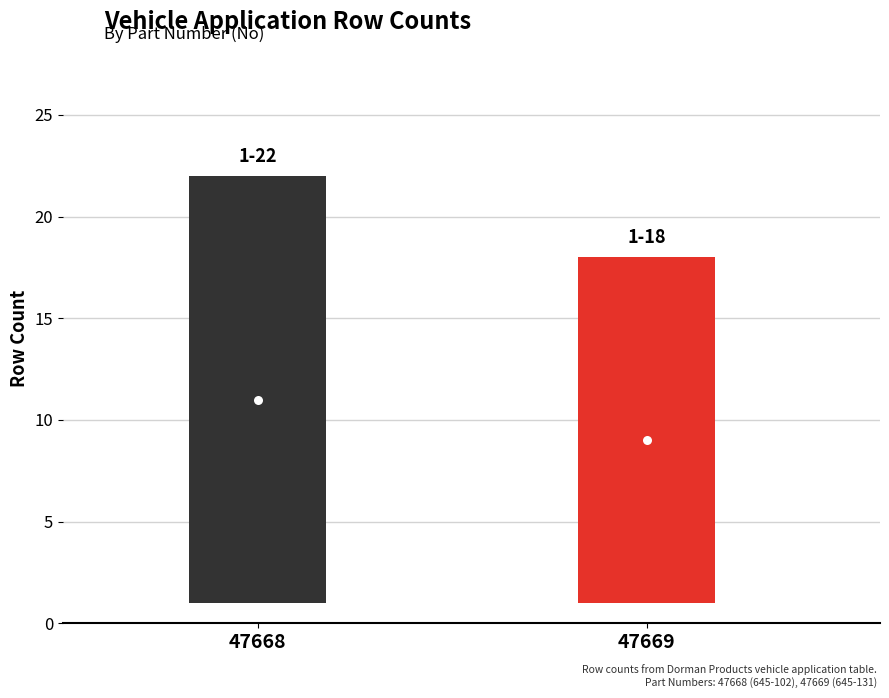

Reading right to left, extract all data points from this chart.

Max Row: 47669=18	47668=22
Min Row: 47669=1	47668=1
Mid Row: 47669=9	47668=11